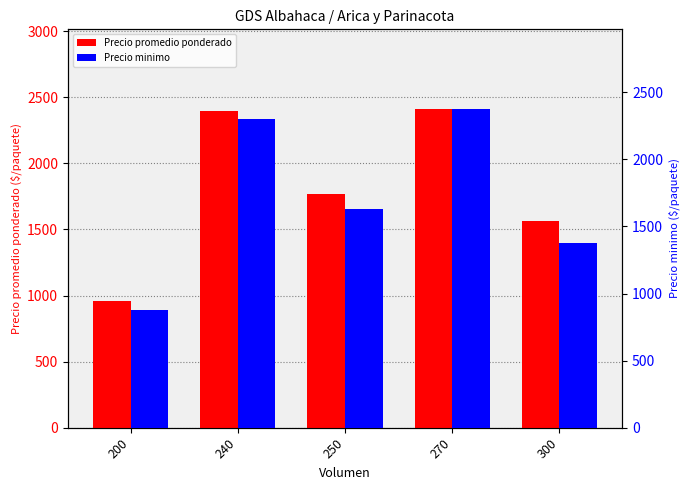

Rank the series at 240 from highest to lowest value.

Precio promedio ponderado, Precio minimo